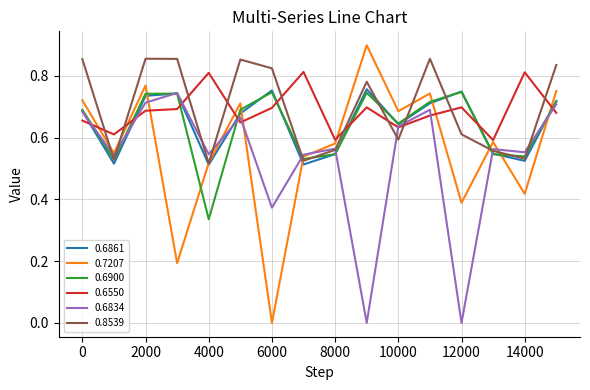

Count the number of categories in the chart.

16